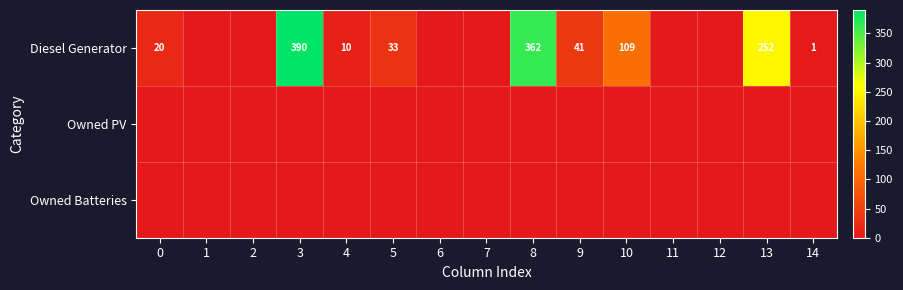

Which has a higher value, 13 or 0?

13